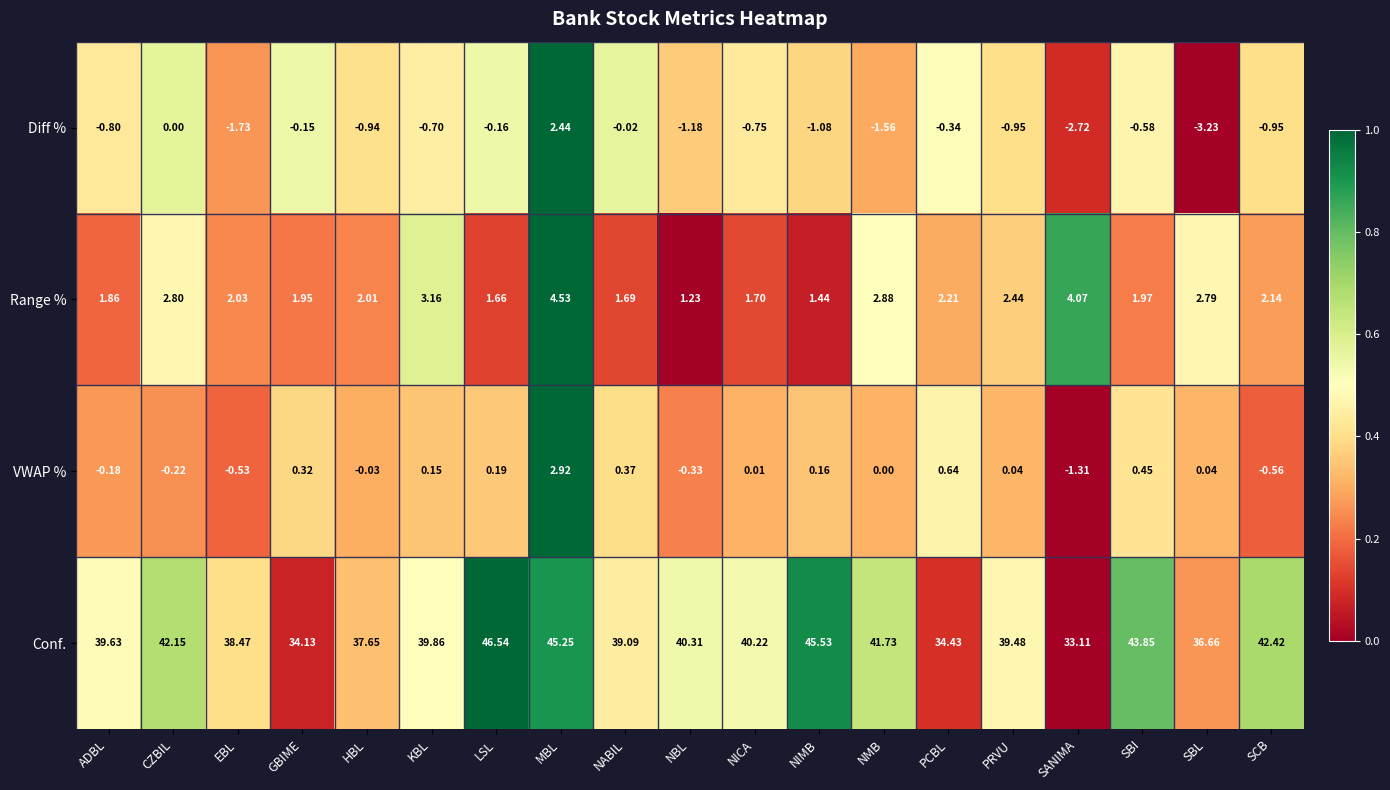

Rank the series by their maximum value, from lowest to highest.

Diff %, VWAP %, Range %, Conf.